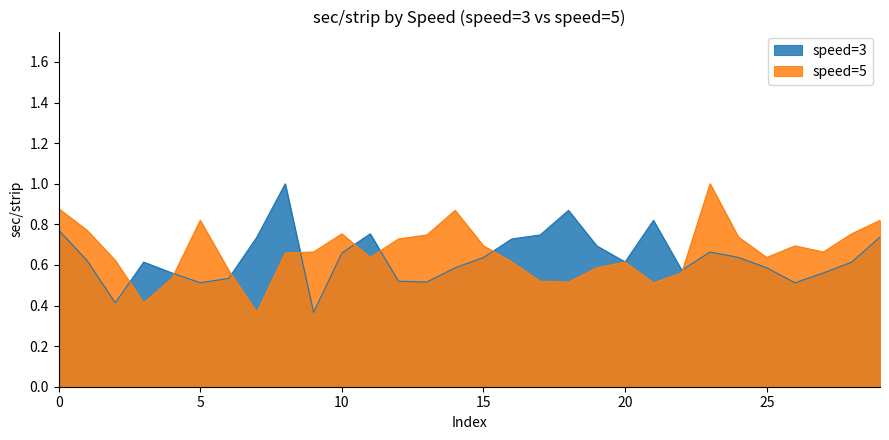

Reading left to right, what are all the values shown in this chart?

speed_3: 0.8	0.6	0.4	0.6	0.6	0.5	0.5	0.7	1.0	0.4	0.7	0.8	0.5	0.5	0.6	0.6	0.7	0.7	0.9	0.7	0.6	0.8	0.6	0.7	0.6	0.6	0.5	0.6	0.6	0.7
speed_5: 0.9	0.8	0.6	0.4	0.5	0.8	0.6	0.4	0.7	0.7	0.8	0.6	0.7	0.7	0.9	0.7	0.6	0.5	0.5	0.6	0.6	0.5	0.6	1.0	0.7	0.6	0.7	0.7	0.8	0.8